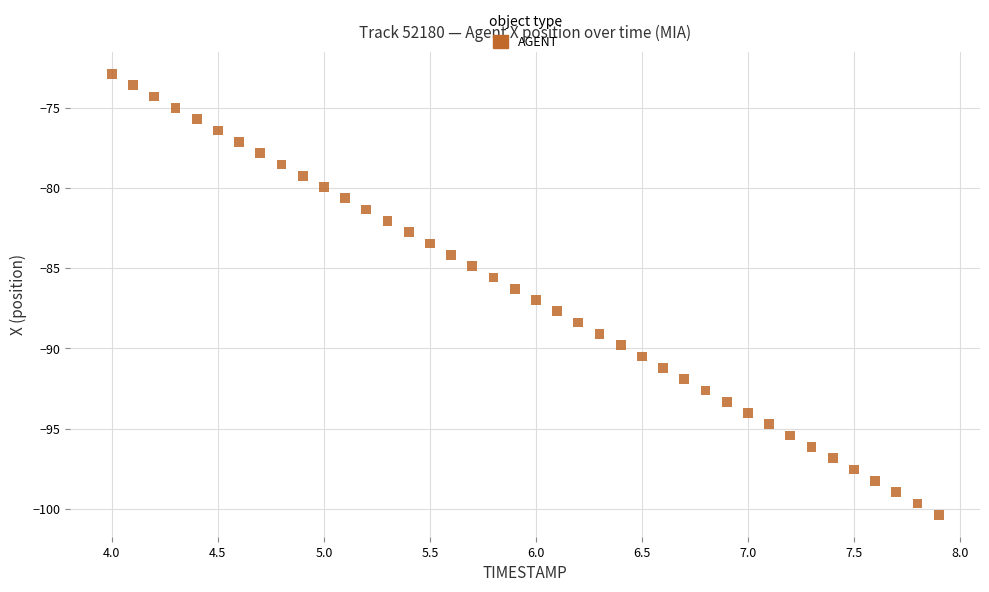

What is the range of Y values (max minus min)?

27.5